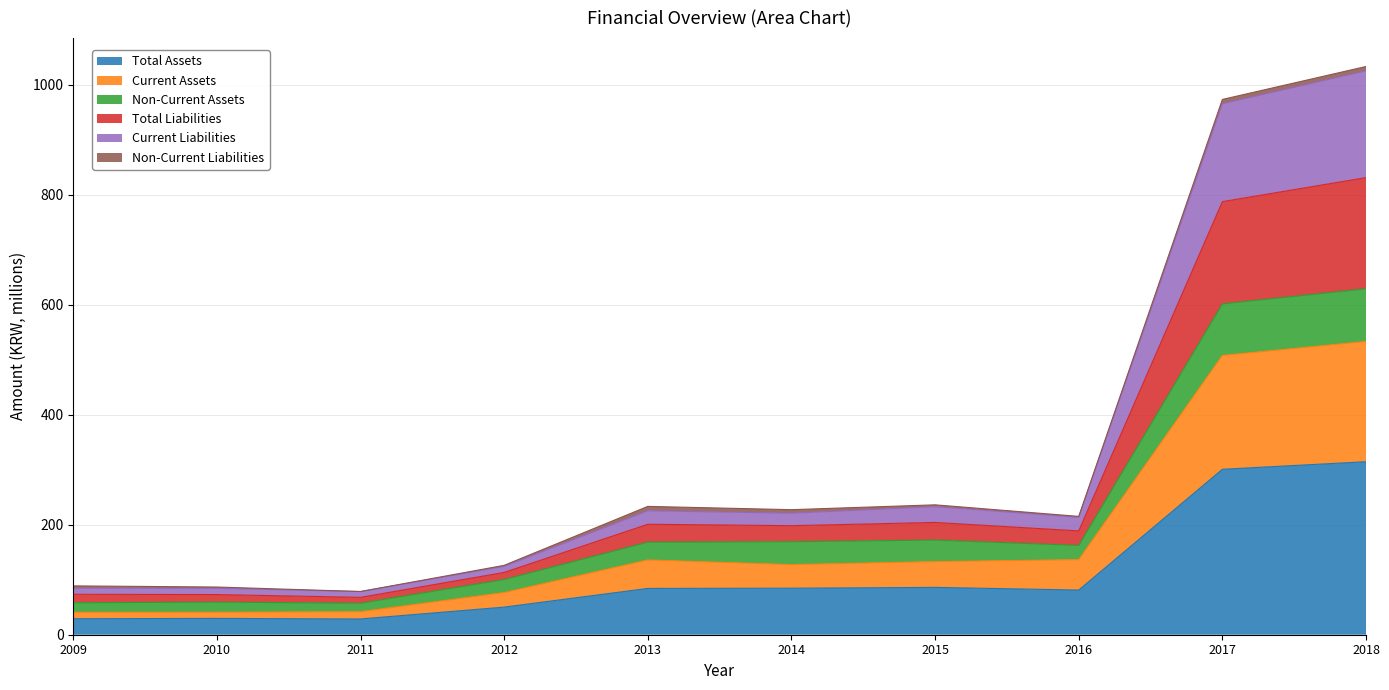

What is the minimum value for Total Assets?

28.6